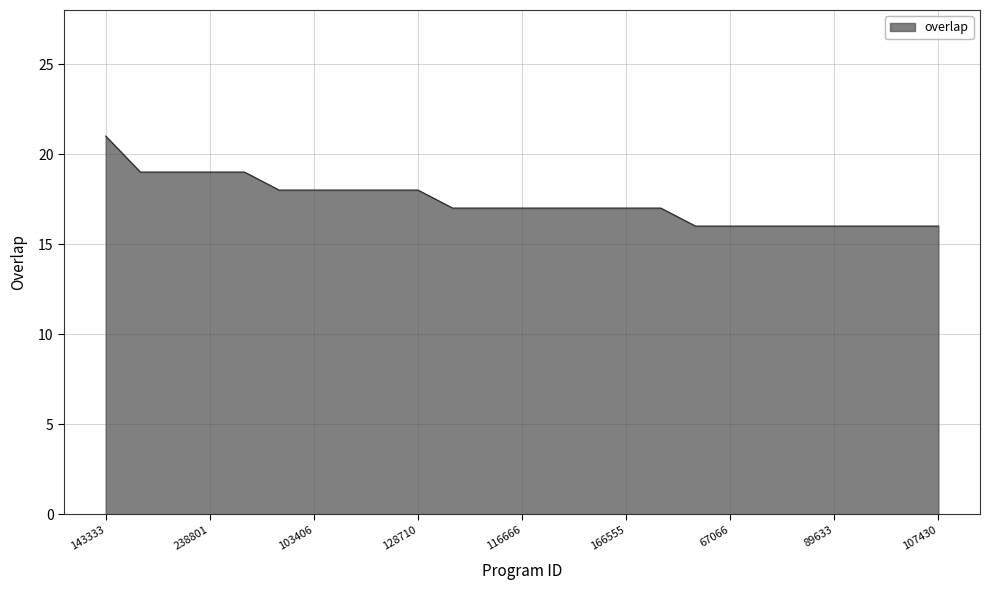

What is the smallest value displayed?

16